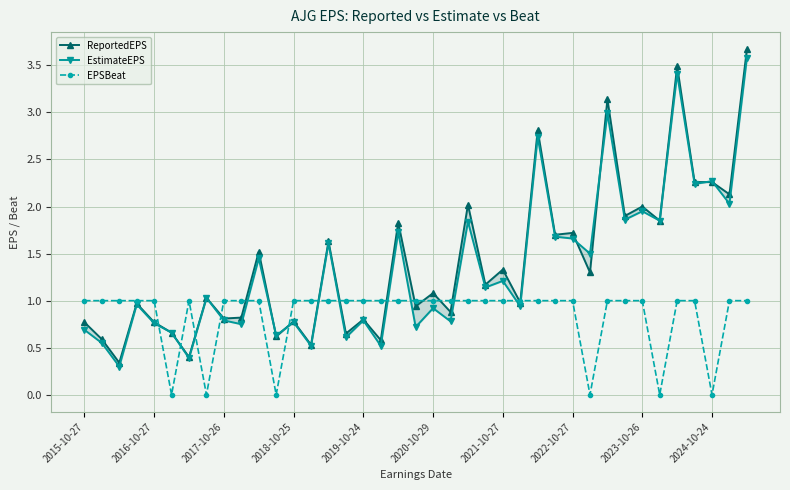

Between 22 and 31, which is larger?

22